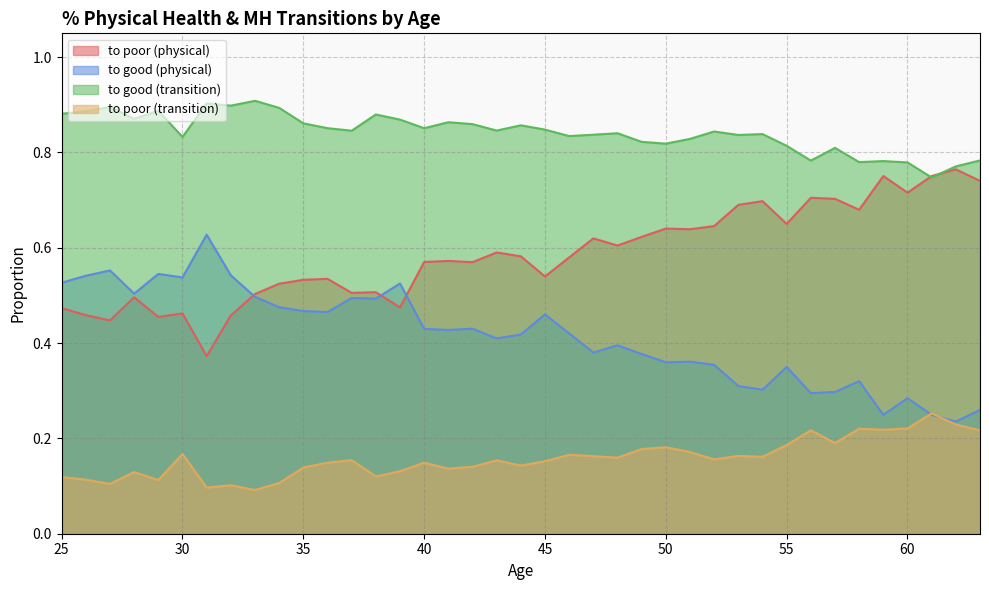

True or false: to good (physical) has more than 2 interior local peaks.

True